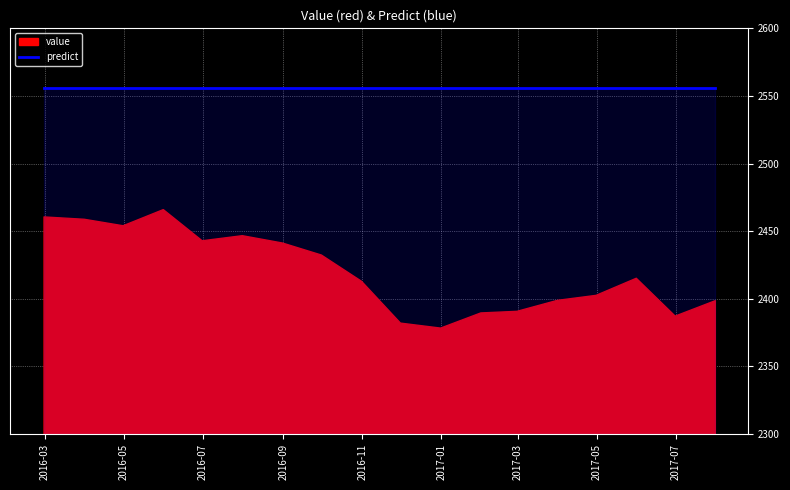

How many interior local valleys does the value series have?

4